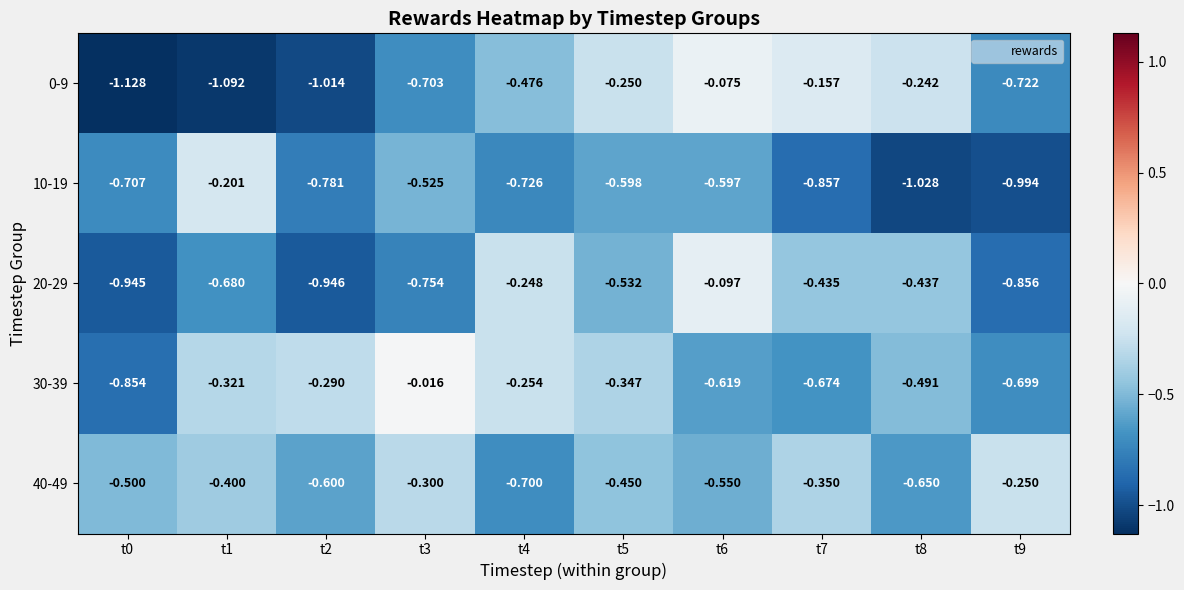

Is the value of 40-49 at t9 greater than the value of 10-19 at t6?

Yes